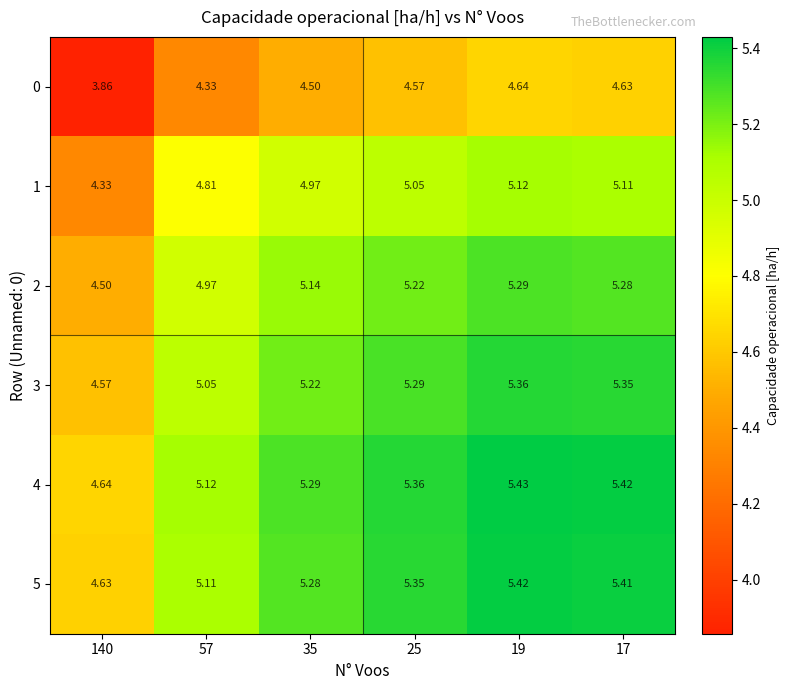

List the series in order of their peak value, highest first.

4, 5, 3, 2, 1, 0